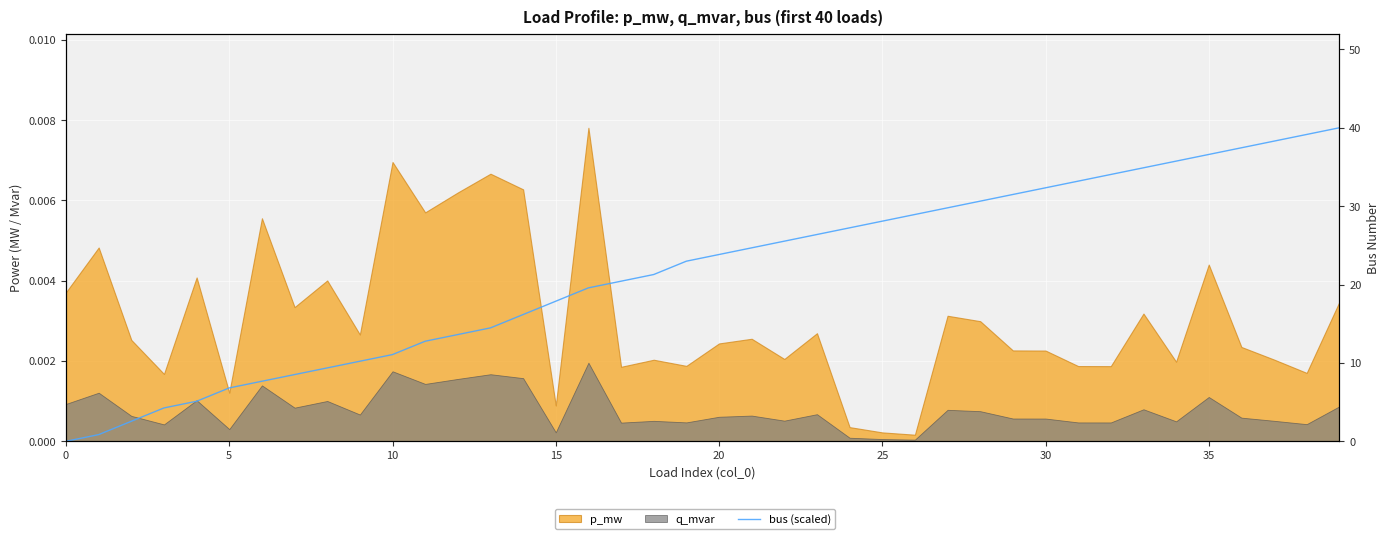

How many lines are shown in the chart?

1